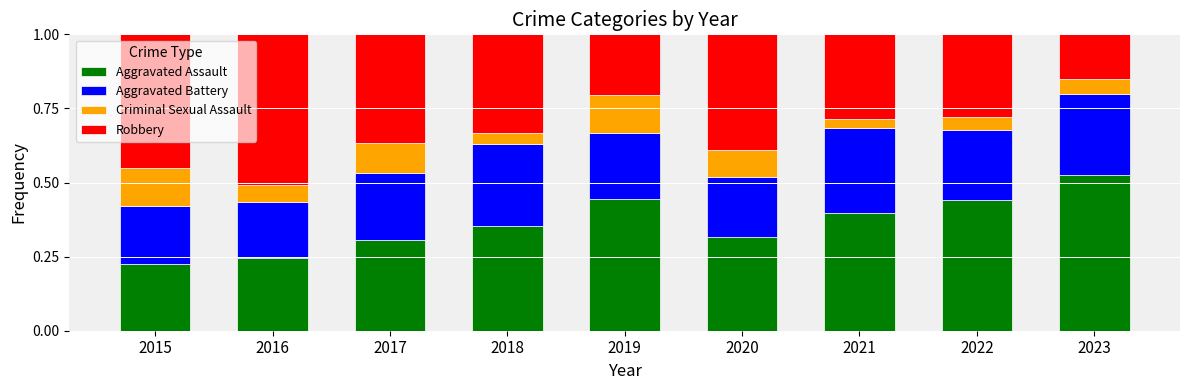

Which category has the highest value in the Aggravated Assault series?

2023